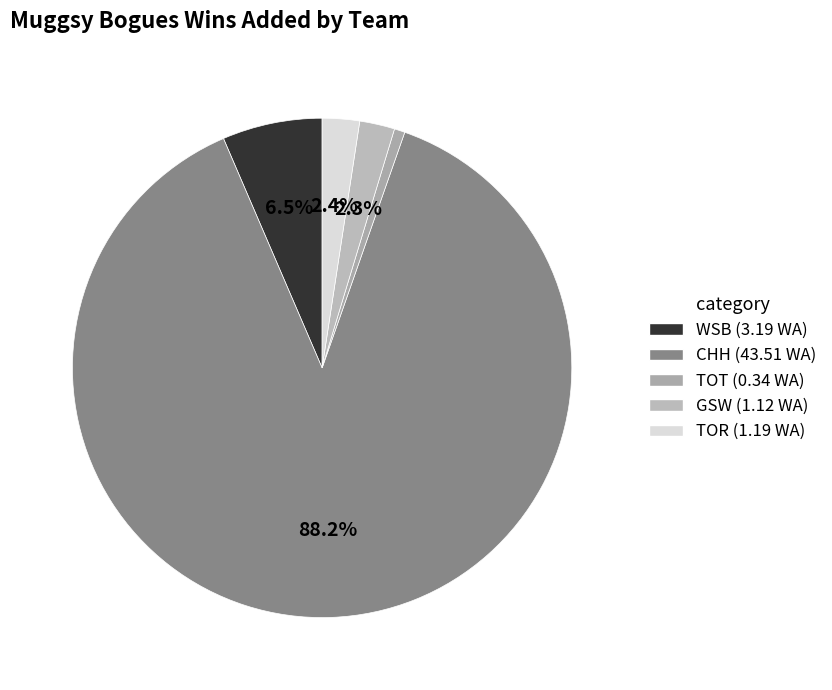

Which category has the smallest portion of the pie?

TOT